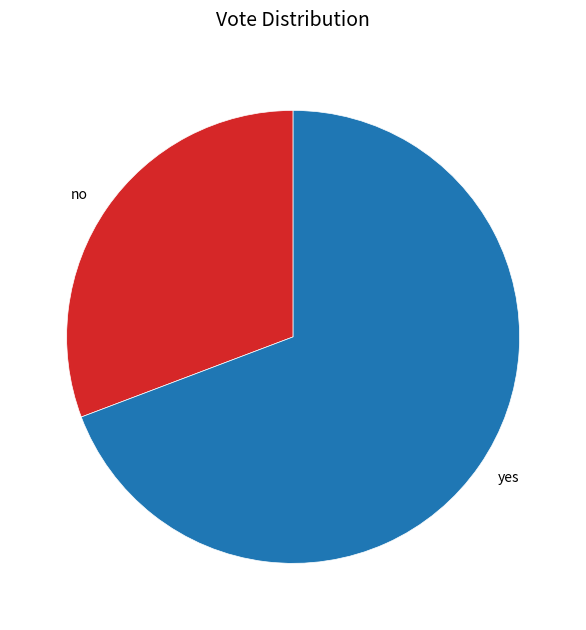

How many segments does this pie chart have?

2